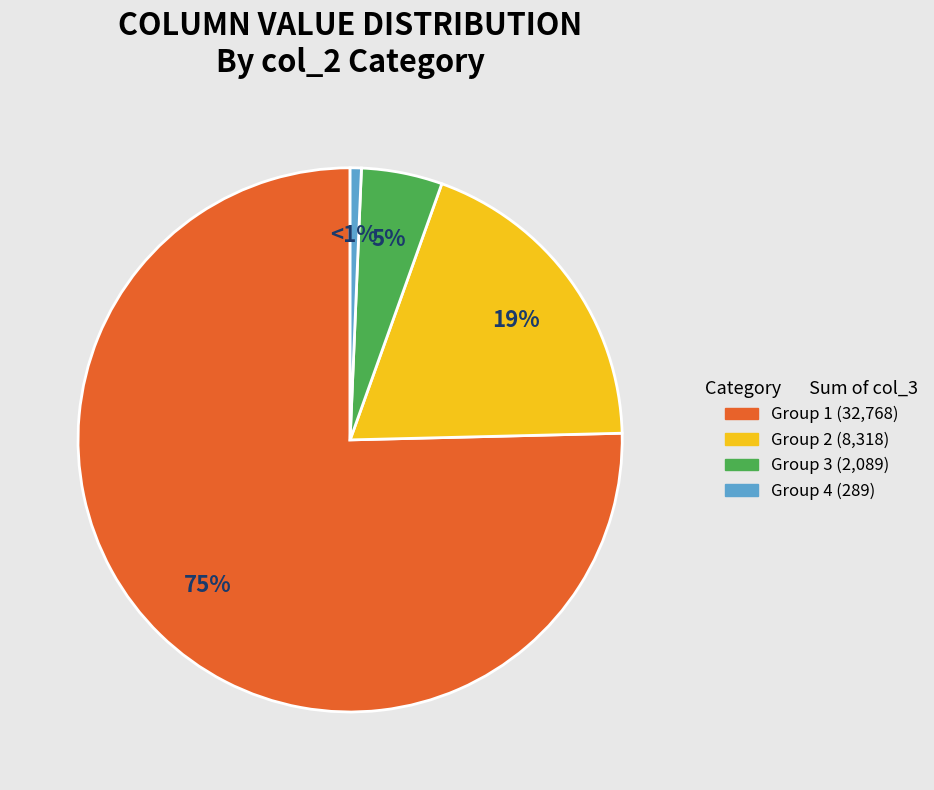

To the nearest percent, what is the average slice percentage?

25%